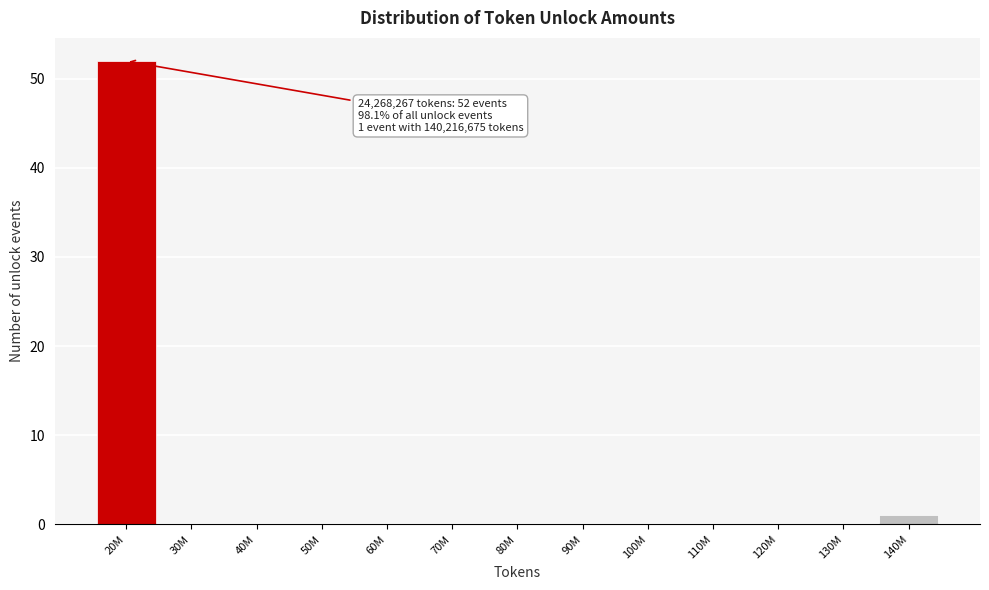

Reading left to right, transcribe all the data shown in this chart.

20M=52	30M=0	40M=0	50M=0	60M=0	70M=0	80M=0	90M=0	100M=0	110M=0	120M=0	130M=0	140M=1